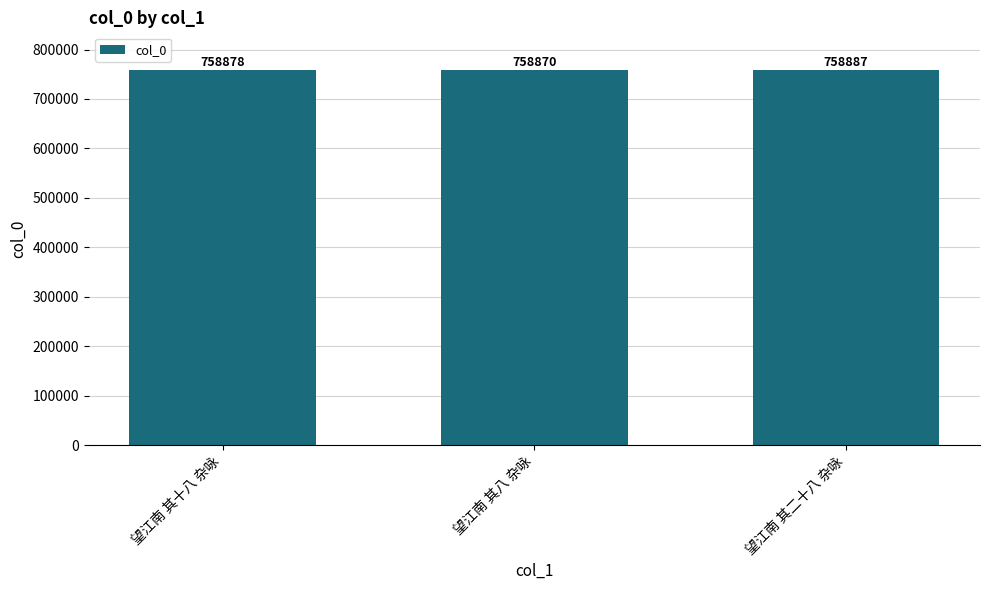

How many values are between 758870 and 758887?

3